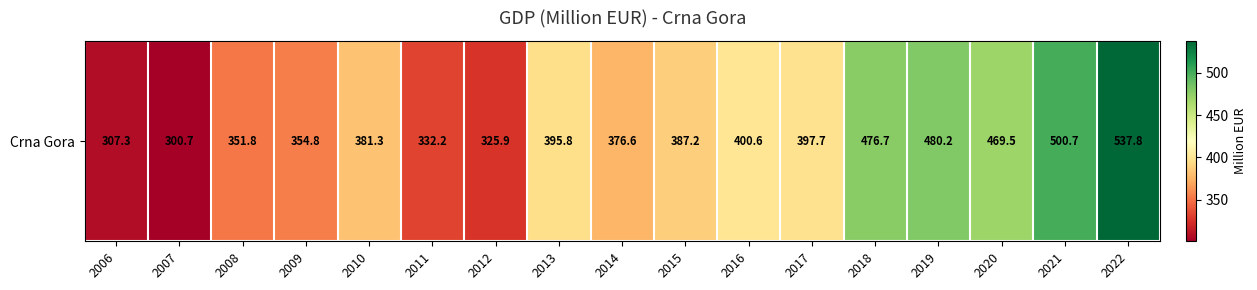

True or false: the data shows 152.3 at 2008.

False